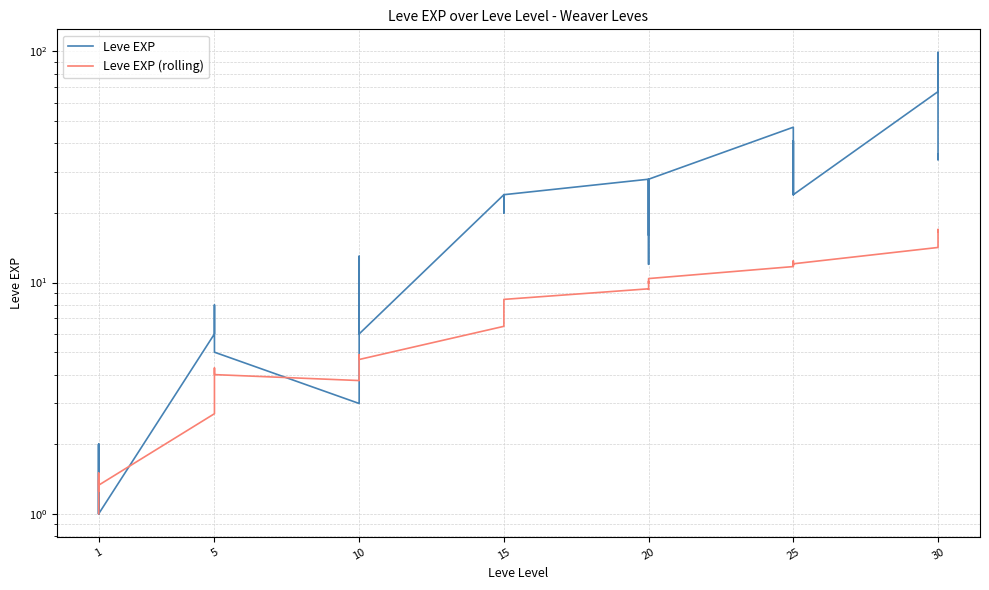

How many data points in Leve EXP are less than 20?

20